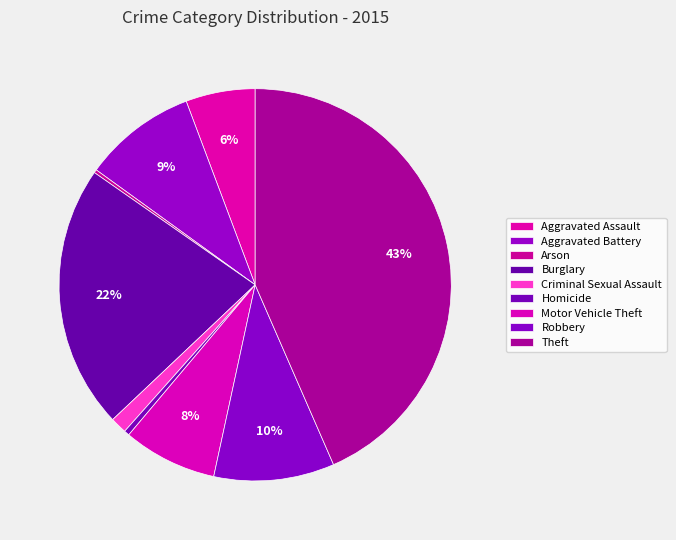

What is the smallest slice in the pie chart?

Arson